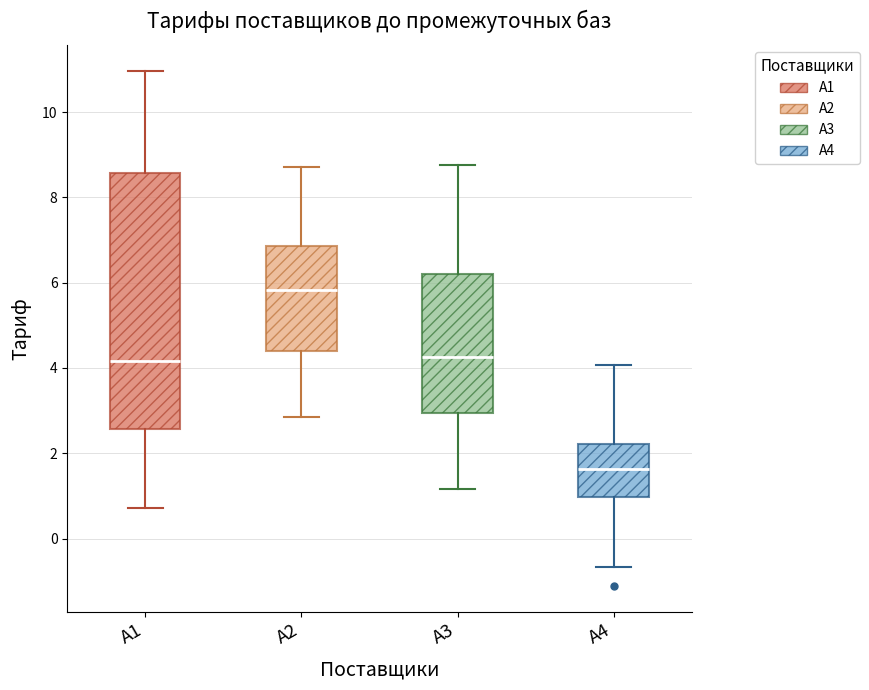

Reading left to right, read every box against the y-axis: the position of its median line, the range the box covers, and the ends of its whiskers. The values are not printed on the chart, so give them approximately, as read against the axis.

А1: median 4.2, box 2.6 to 8.6, whiskers 0.8 to 11.0
А2: median 5.8, box 4.4 to 6.8, whiskers 2.8 to 8.8
А3: median 4.2, box 3.0 to 6.2, whiskers 1.2 to 8.8
А4: median 1.6, box 1.0 to 2.2, whiskers -0.6 to 4.0